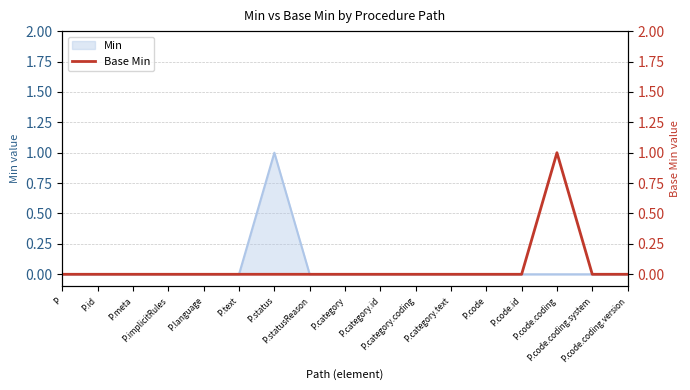

What position from the right is P.id?

16